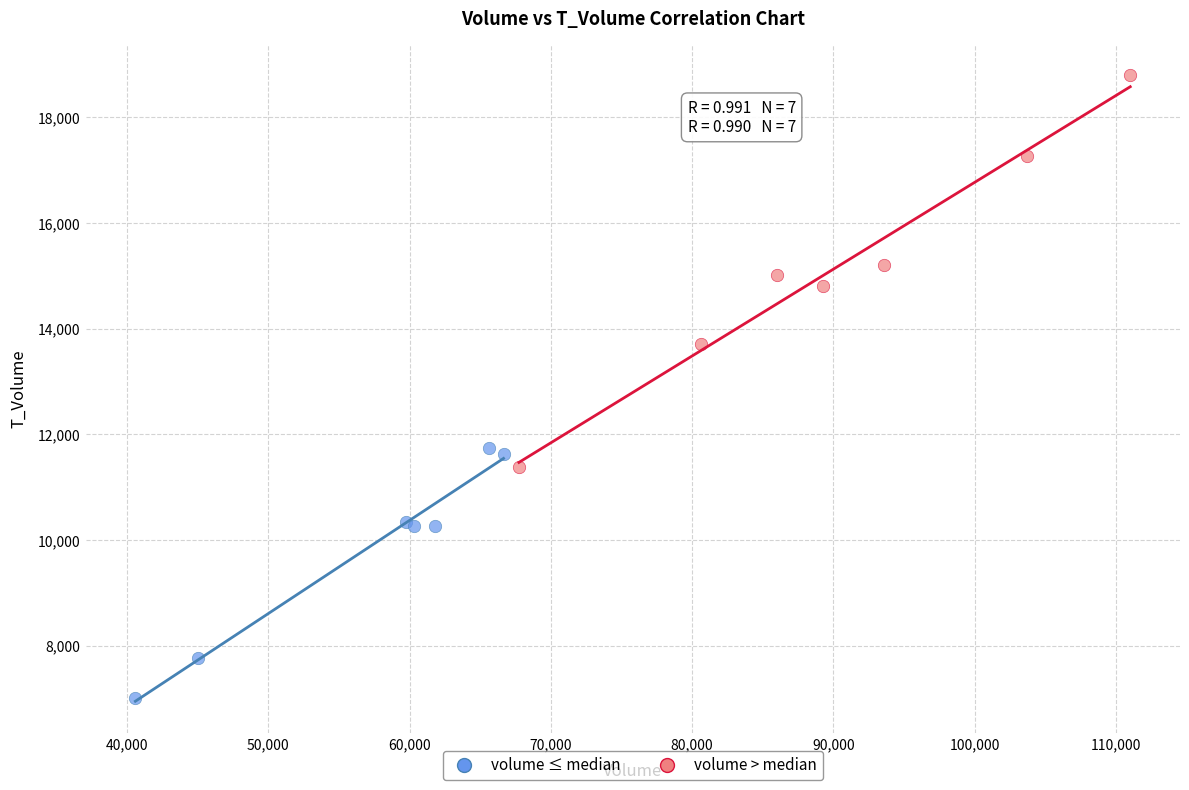

Which series reaches the maximum Y coordinate?

volume > median